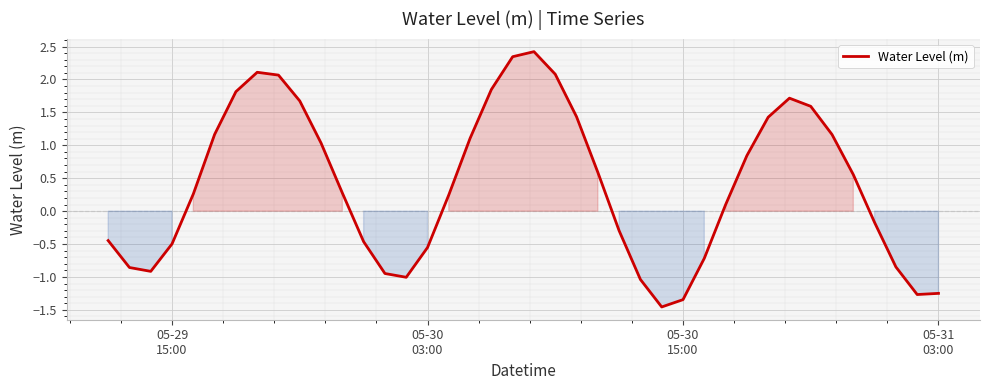

What is the greatest value displayed?

2.4